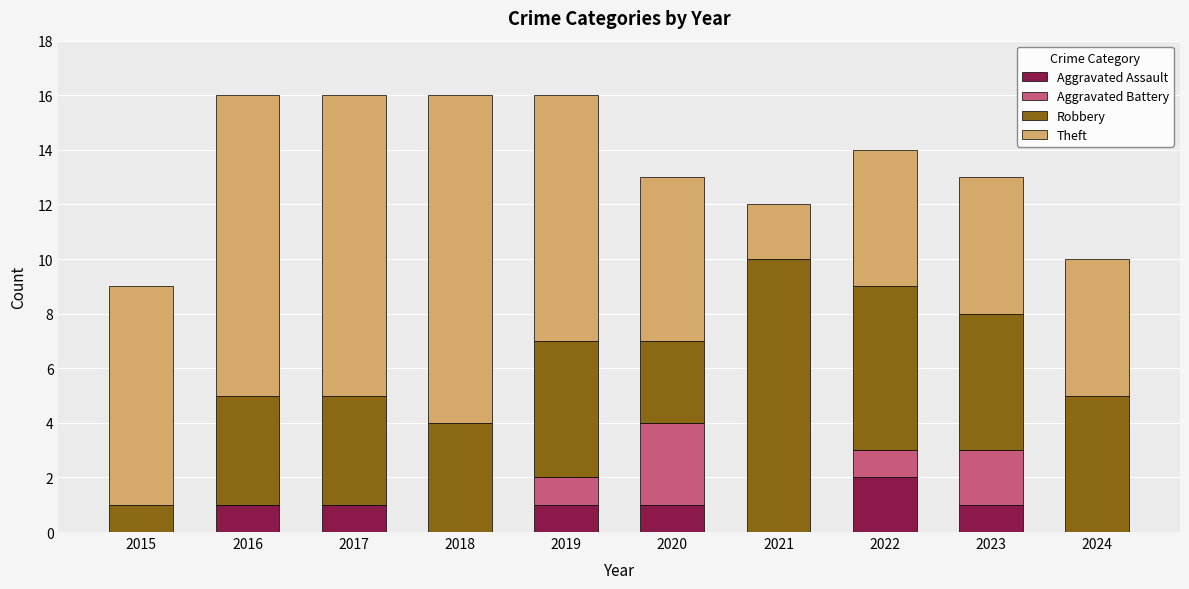

What is the total value across all series at 2022?

14